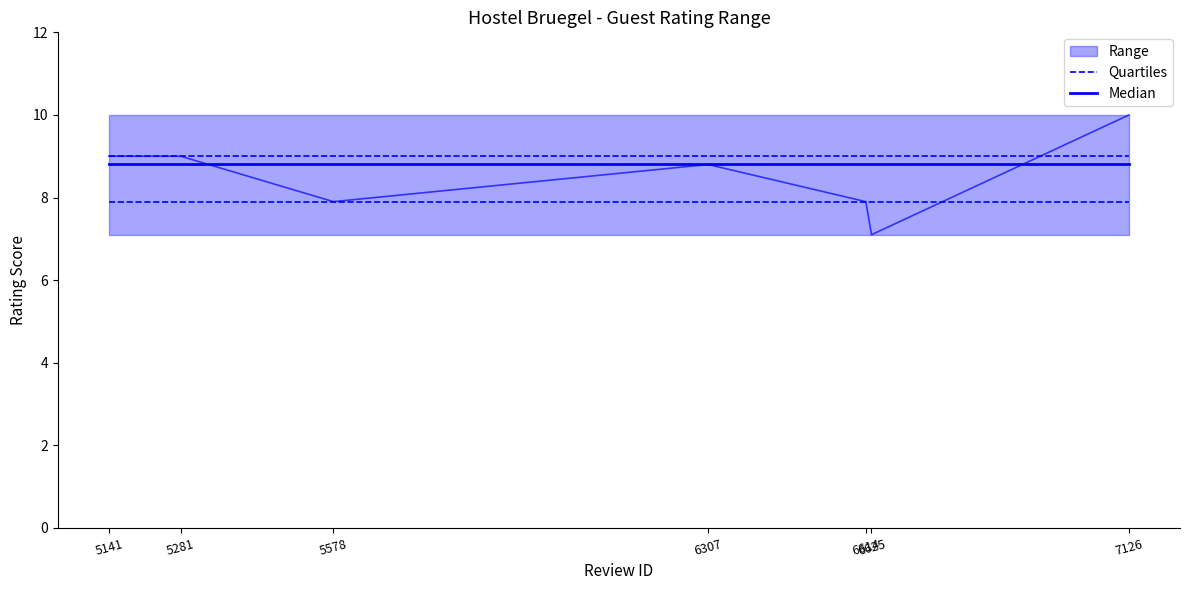

Is the value of Median at 5578 greater than the value of Quartiles at 5281?

Yes